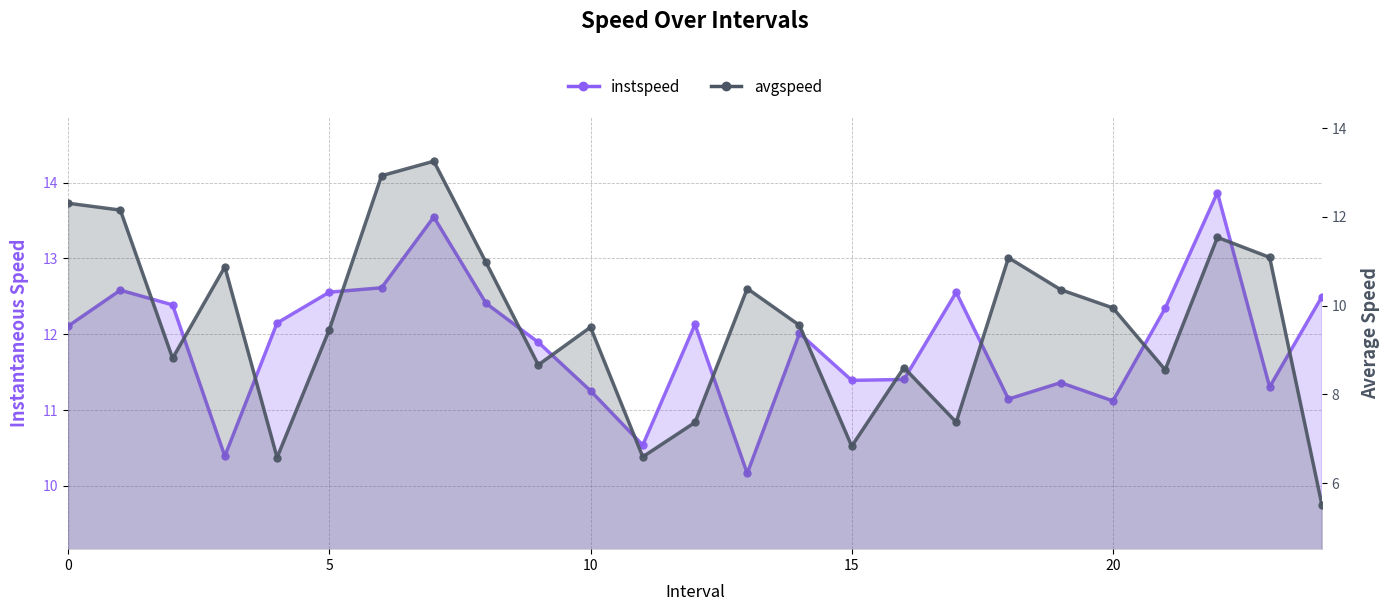

Reading right to left, list all the values displayed in this chart.

instspeed_line: 12.5	11.3	13.9	12.3	11.1	11.4	11.1	12.6	11.4	11.4	12.0	10.2	12.1	10.5	11.3	11.9	12.4	13.5	12.6	12.6	12.1	10.4	12.4	12.6	12.1
avgspeed_line: 5.5	11.1	11.5	8.6	9.9	10.4	11.1	7.4	8.6	6.8	9.6	10.4	7.4	6.6	9.5	8.7	11.0	13.3	12.9	9.5	6.6	10.9	8.8	12.2	12.3